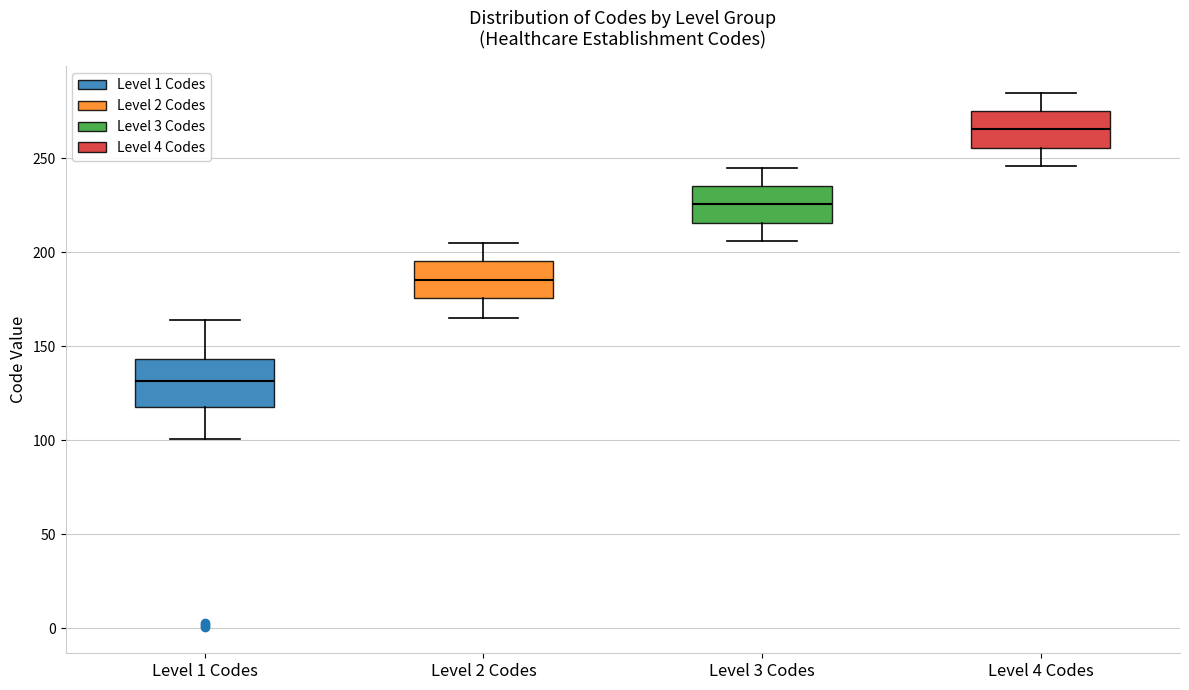

Where is the lower edge of the box for Level 3 Codes on the y-axis? The values are not printed on the chart, so give them approximately, as read against the axis.

215